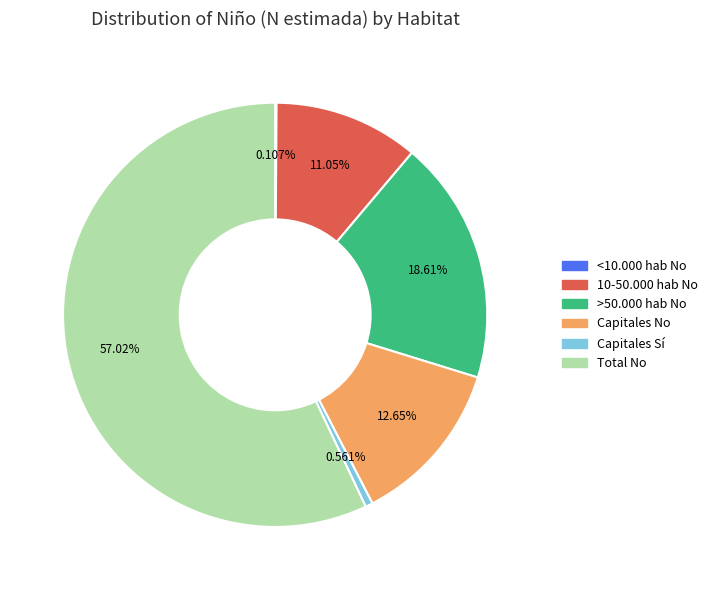

Approximately how many times larger is the value at >50.000 hab No compared to Capitales No?

1.5